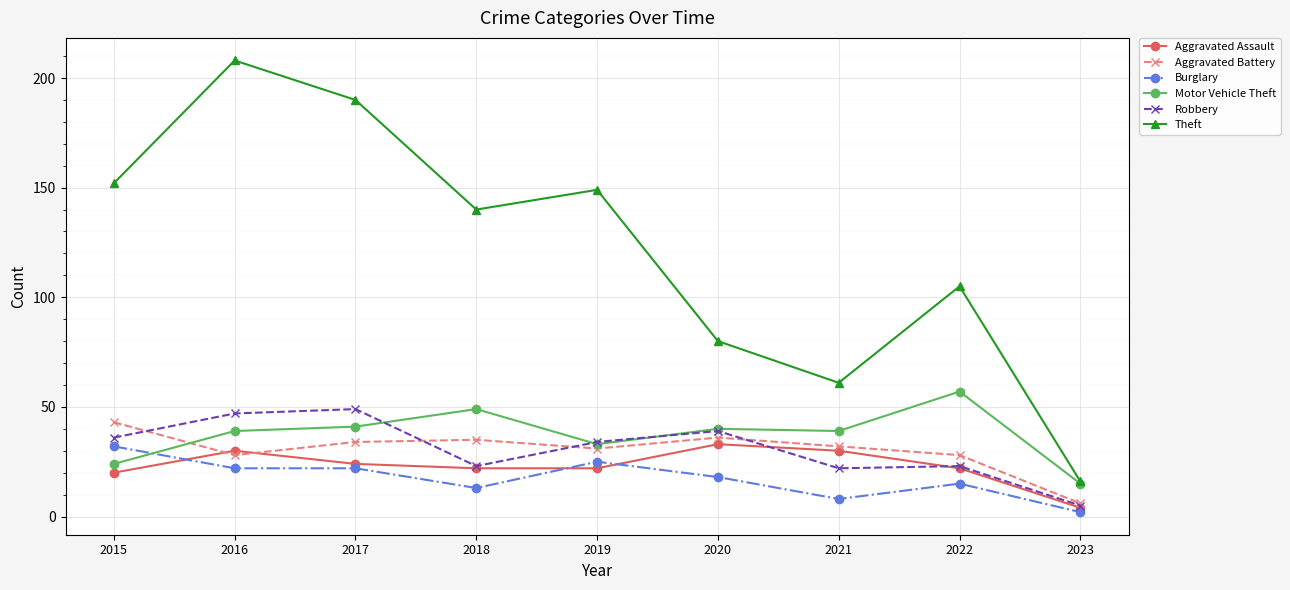

At which category is the sum across all series the highest?

2016